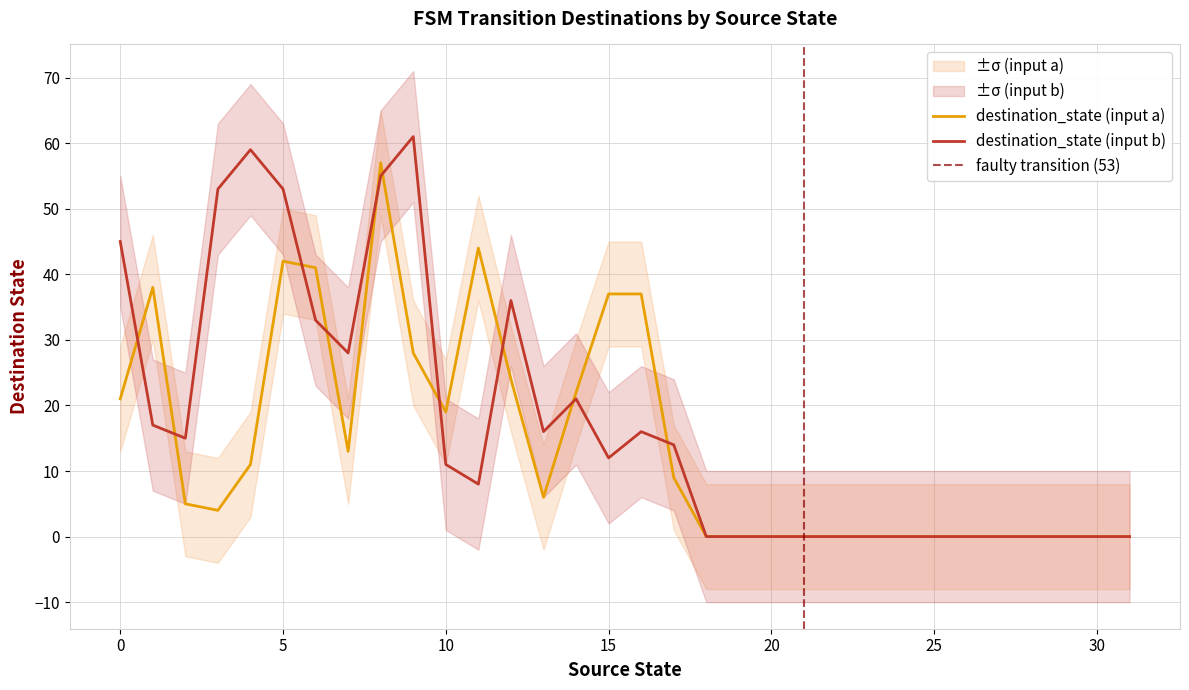

What is the maximum value shown in the chart?

61